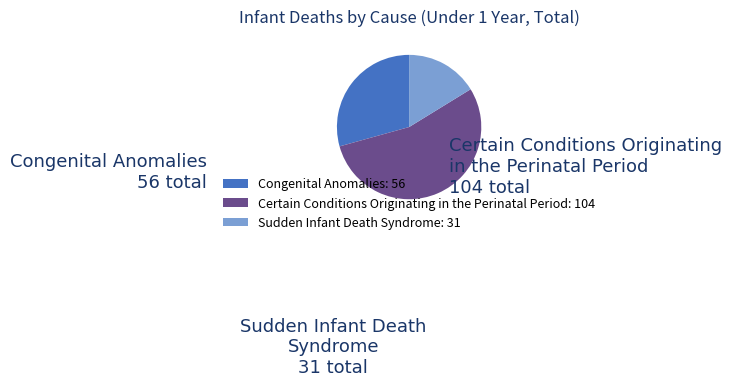

How many slices are in this pie chart?

3